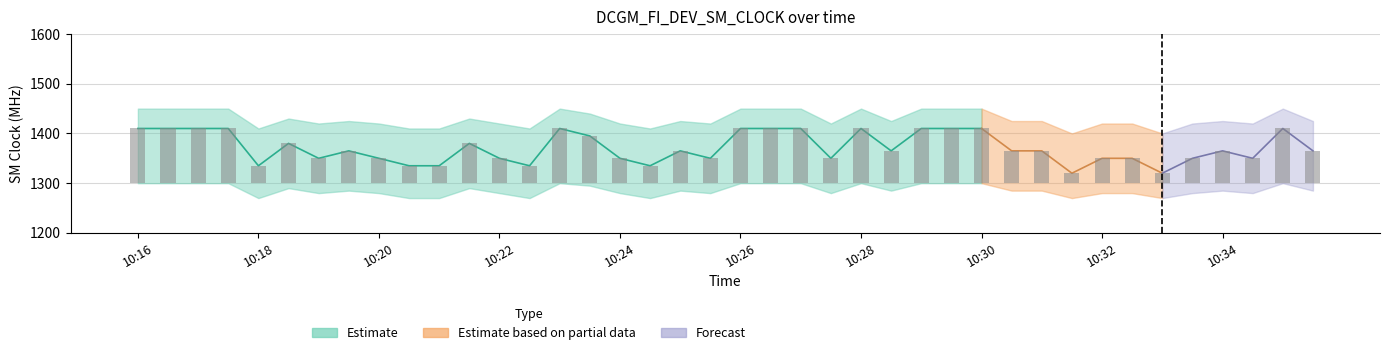

Is it true that the value at 10:30 is 33?

False